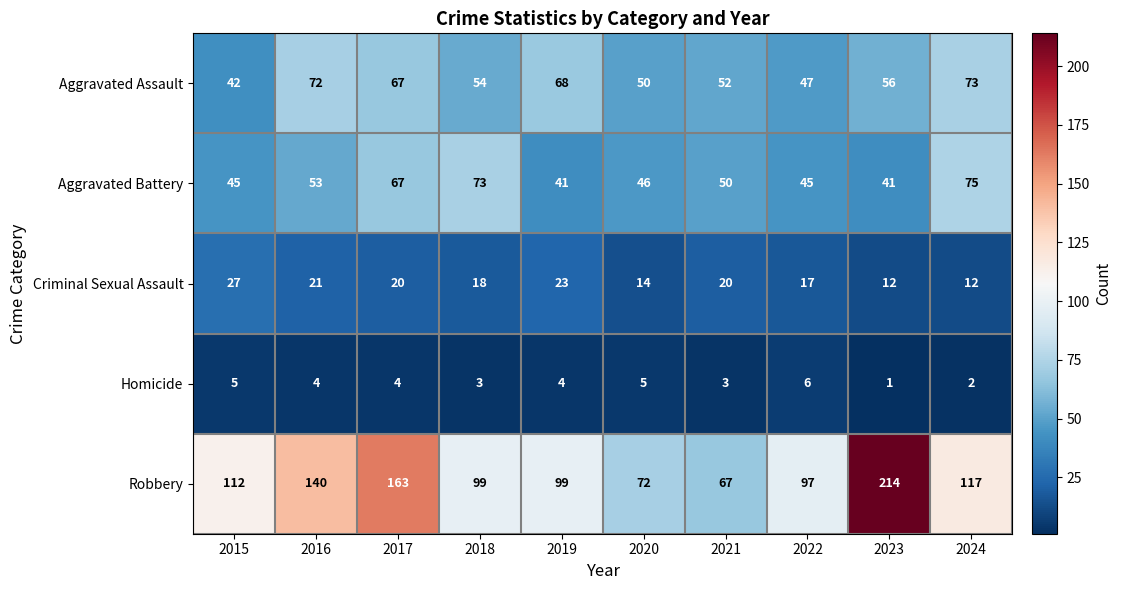

What is the total value across all series at 2020?

187